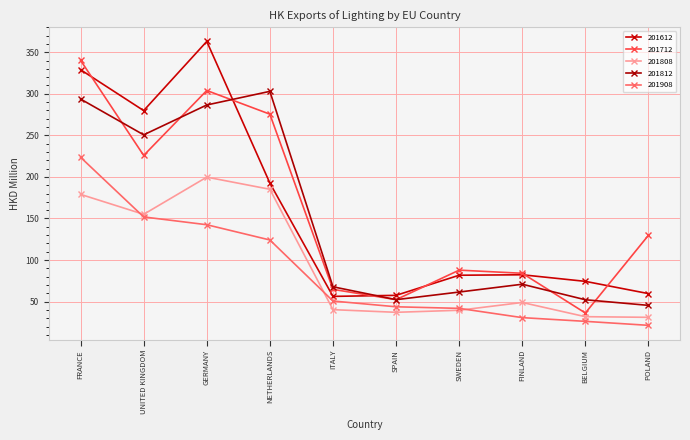

What is the difference between the 201812 values at POLAND and ITALY?

22.4